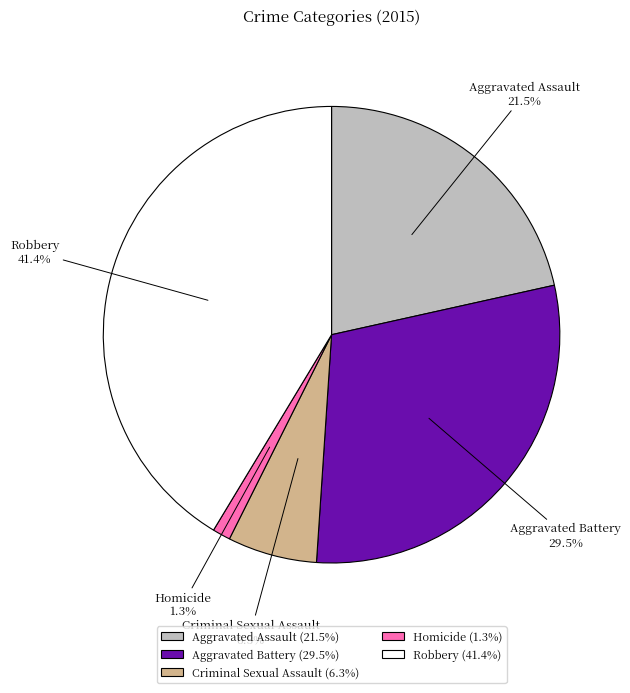

True or false: Robbery accounts for 41% of the total.

True